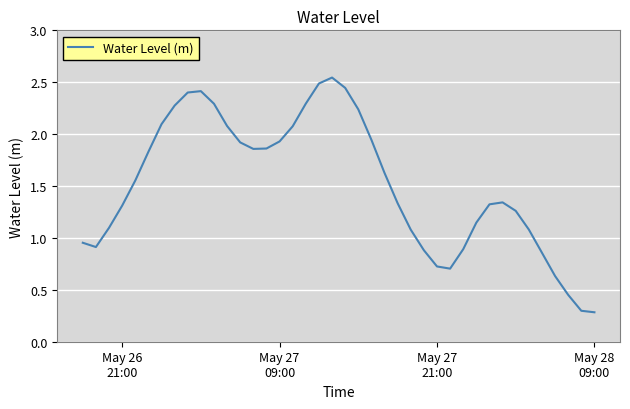

What is the minimum value shown in the chart?

0.3